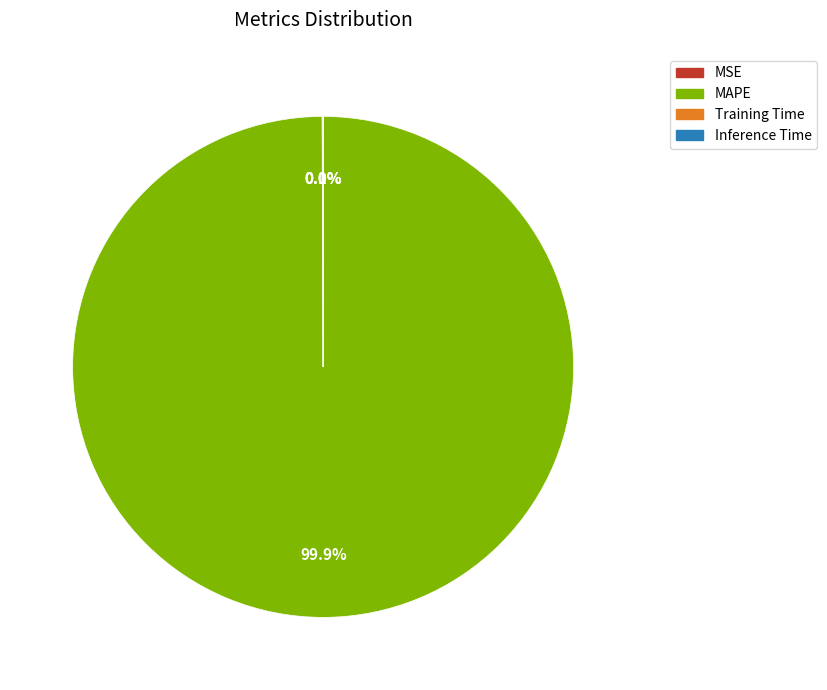

Which slice is the largest?

MAPE